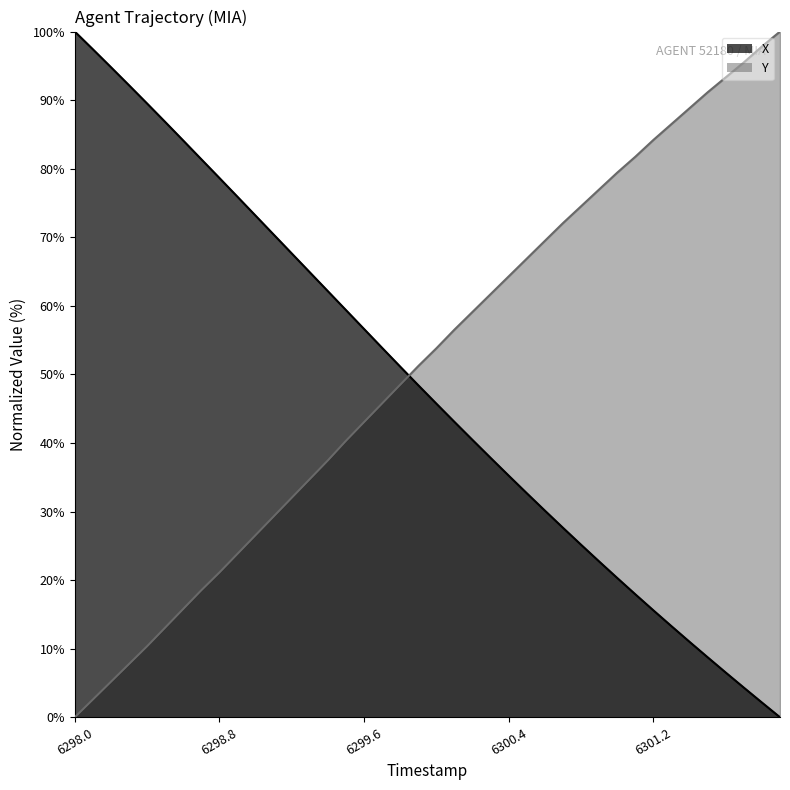

At which label does X reach its minimum?

6301.9